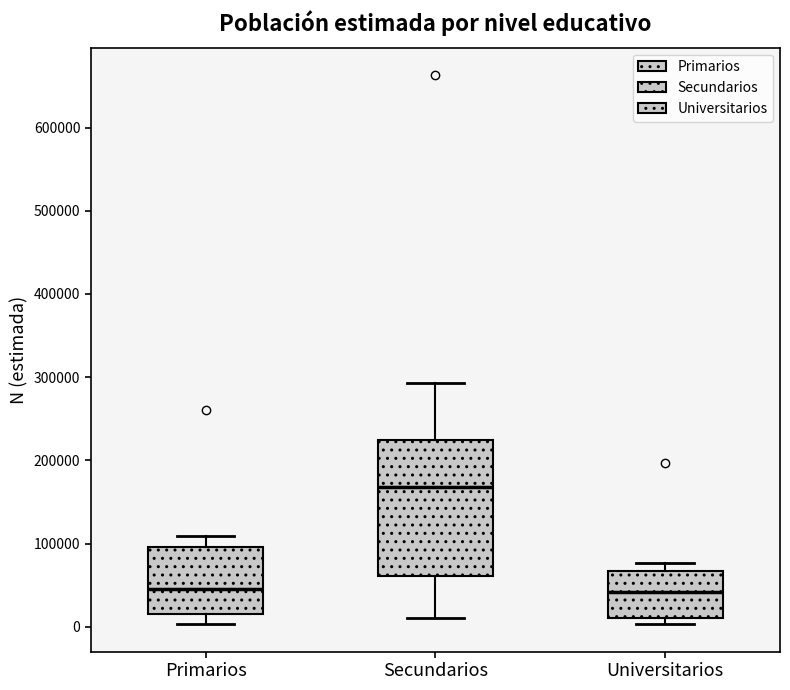

Reading left to right, transcribe this box plot: for each box, give where its median line is, the range the box spans, and where its two whiskers end, as read against the y-axis. The values are not printed on the chart, so give them approximately, as read against the axis.

Primarios: median 50000, box 10000 to 100000, whiskers 0 to 110000
Secundarios: median 170000, box 60000 to 220000, whiskers 10000 to 290000
Universitarios: median 40000, box 10000 to 70000, whiskers 0 to 80000